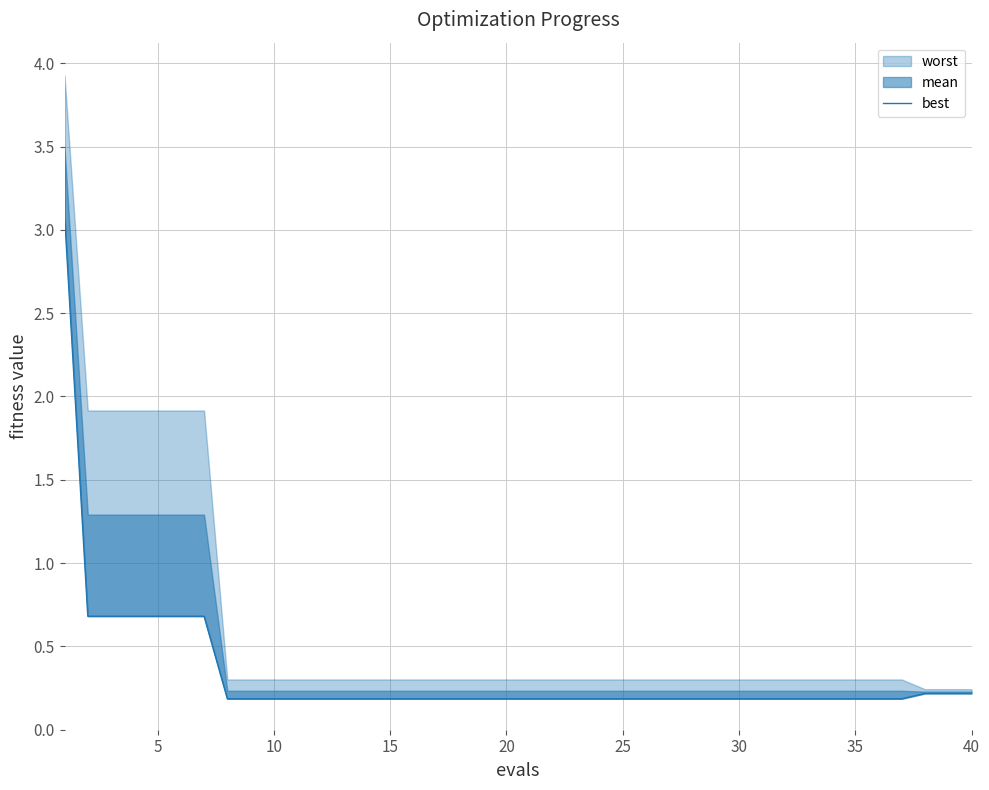

What is the minimum value shown in the chart?

0.2